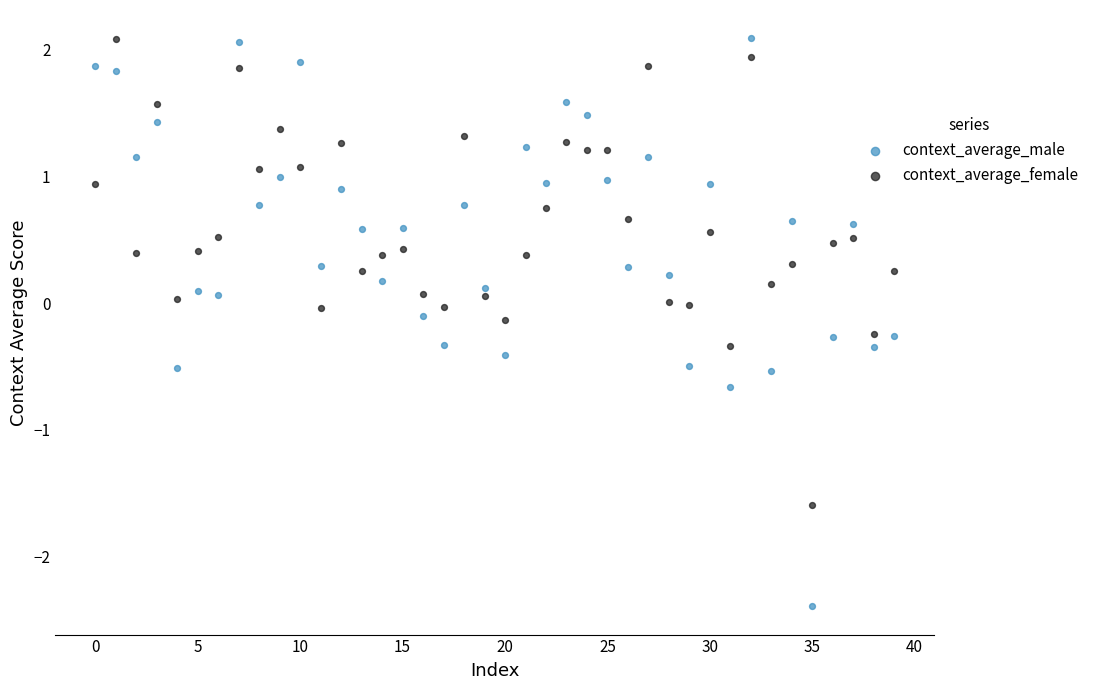

What are all the series names shown in the legend?

context_average_male, context_average_female